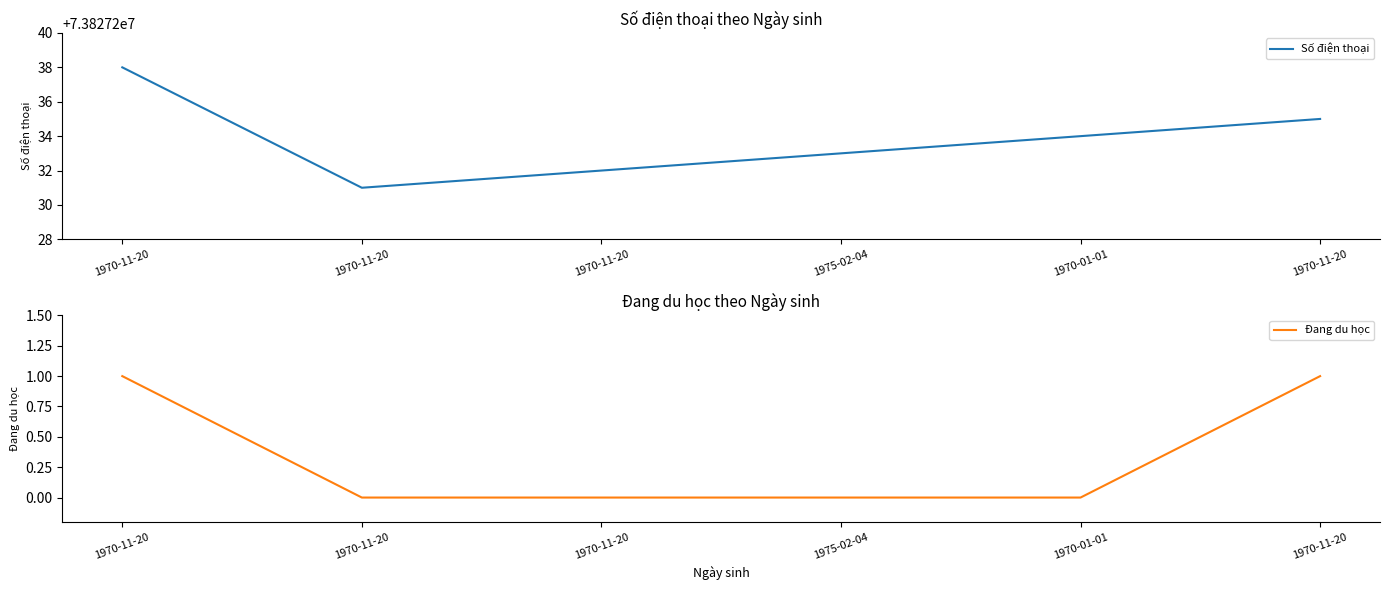

What is the difference between the maximum and minimum values in the Đang du học series?

1